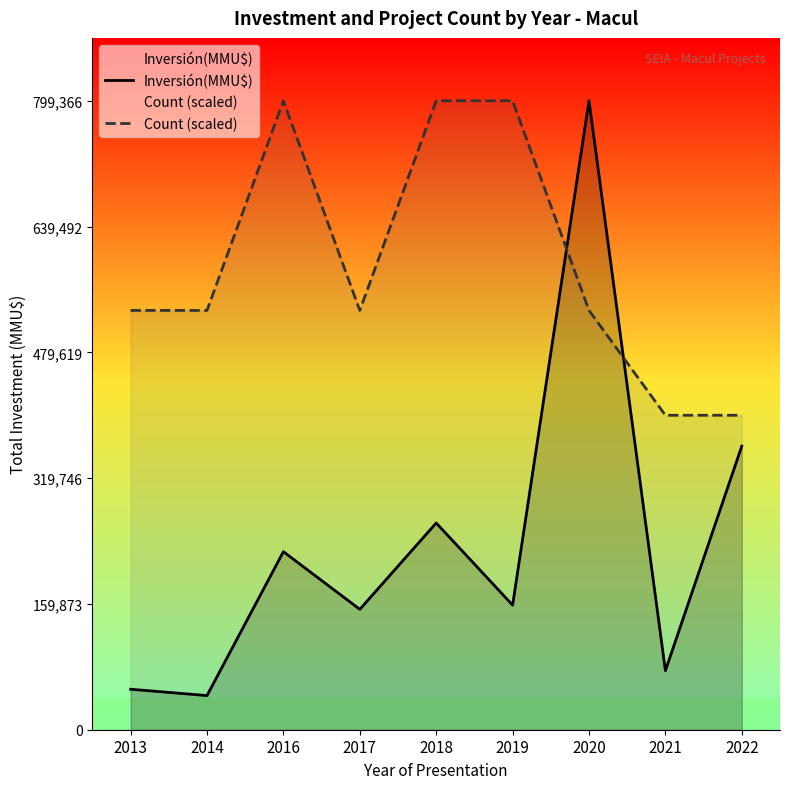

At which category is the sum across all series the highest?

2020